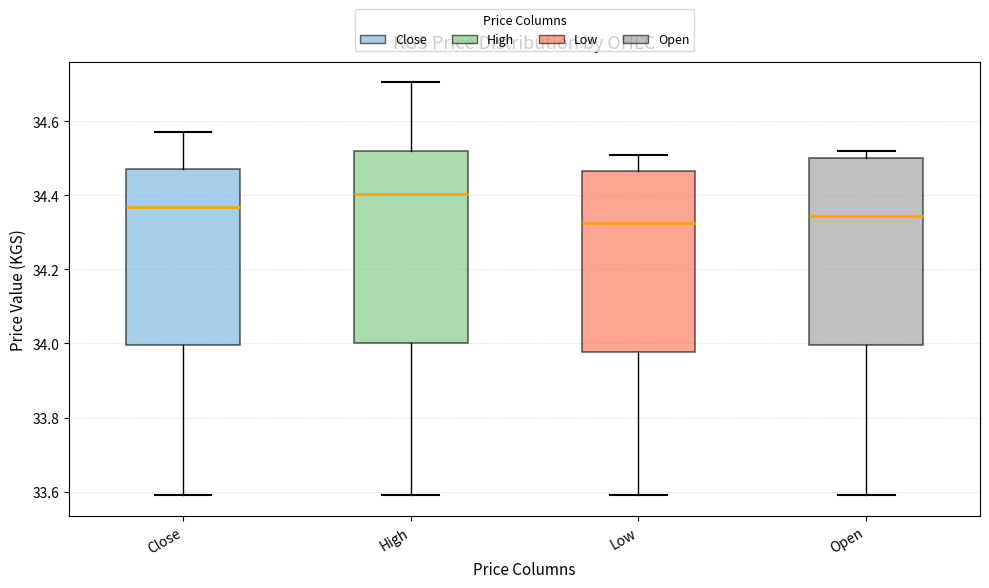

Reading left to right, read every box against the y-axis: the position of its median line, the range the box covers, and the ends of its whiskers. The values are not printed on the chart, so give them approximately, as read against the axis.

Close: median 34.36, box 34.00 to 34.48, whiskers 33.60 to 34.56
High: median 34.40, box 34.00 to 34.52, whiskers 33.60 to 34.70
Low: median 34.32, box 33.98 to 34.46, whiskers 33.60 to 34.50
Open: median 34.34, box 34.00 to 34.50, whiskers 33.60 to 34.52